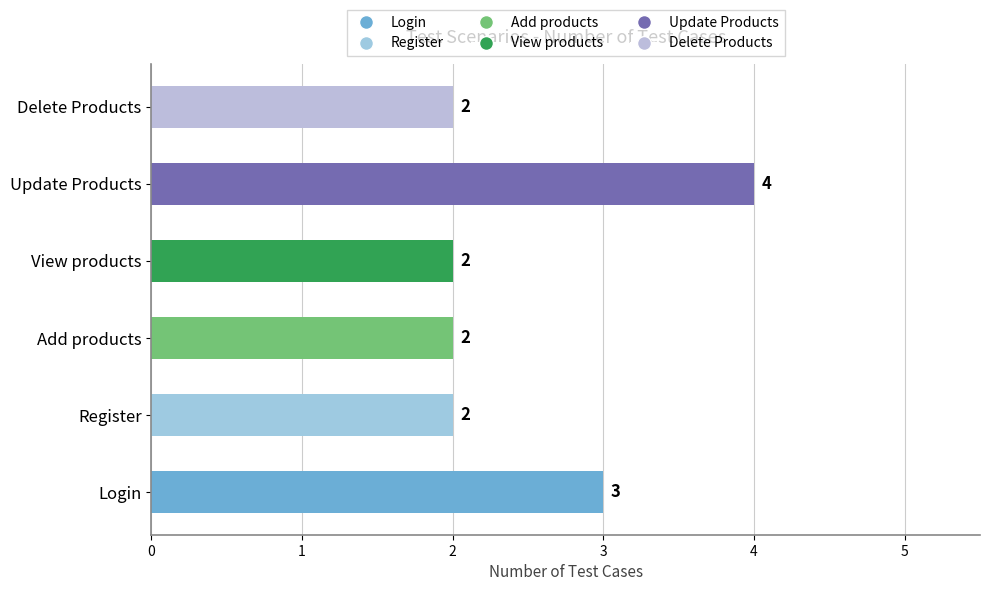

Is it true that the value at Login is 5?

False